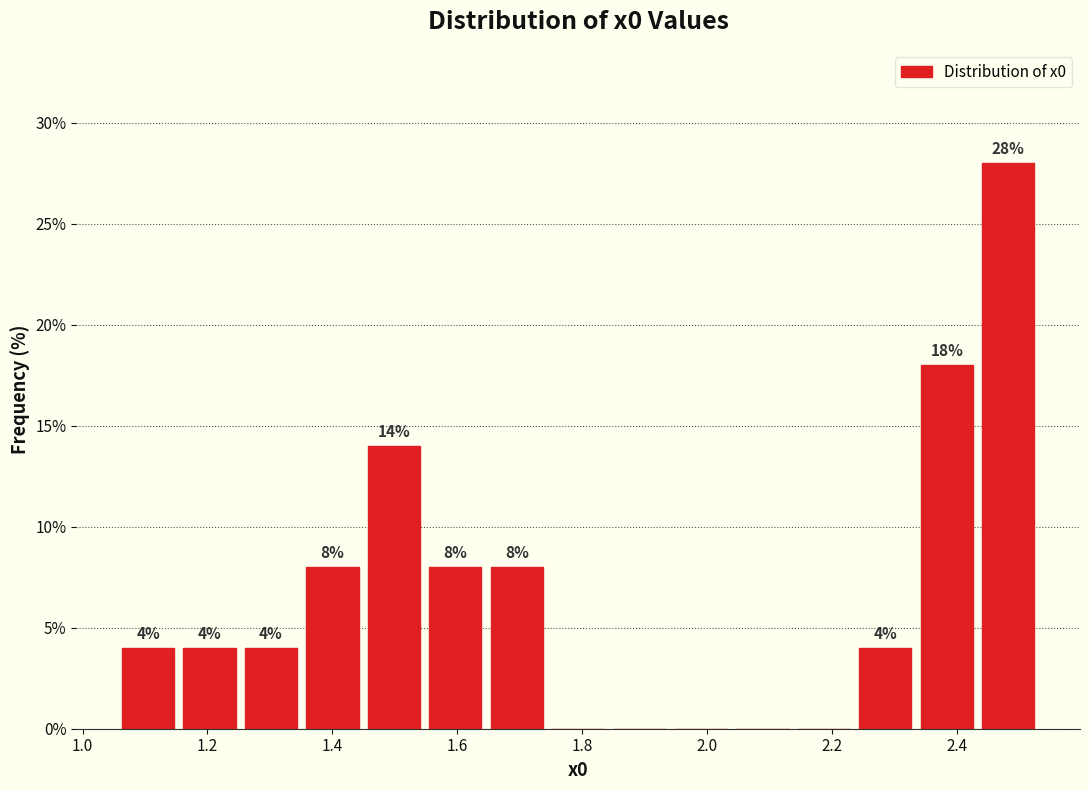

Over which range of the x-axis is the bar tallest?

2.44 to 2.54